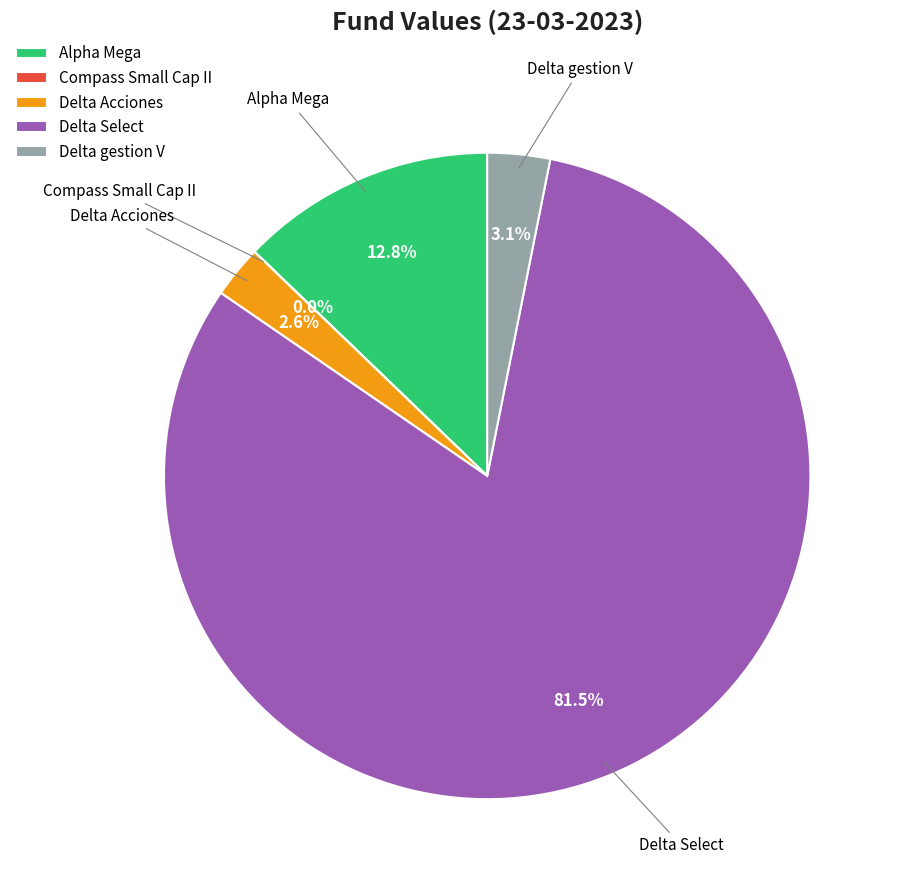

How much of the chart is everything except Delta Acciones?

97.4%